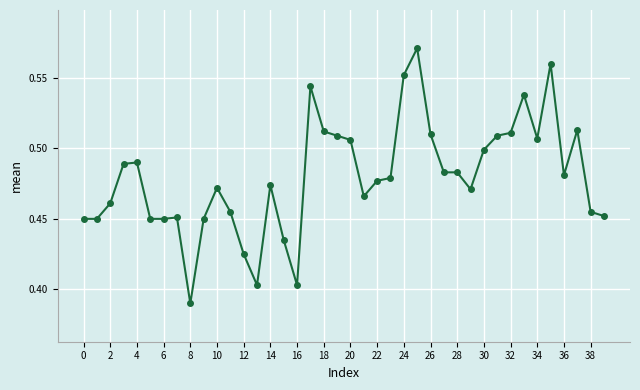

True or false: the data has more than 1 interior local peaks.

True